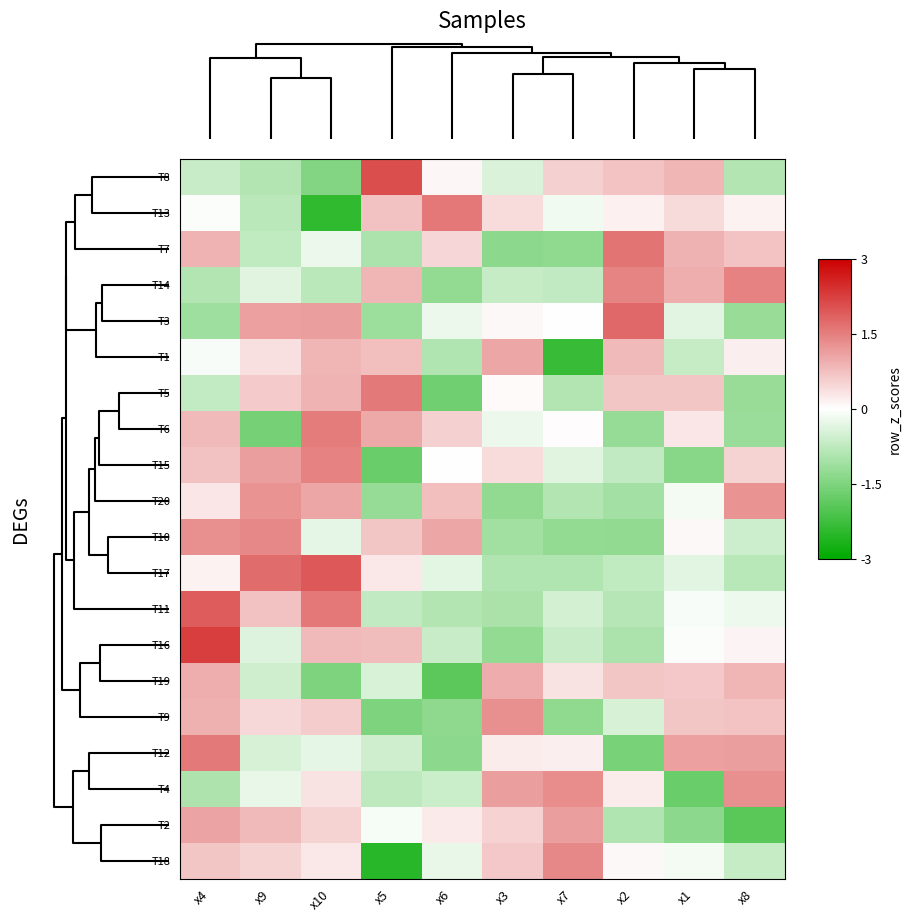

Which has a higher value, x6 or x9?

x6